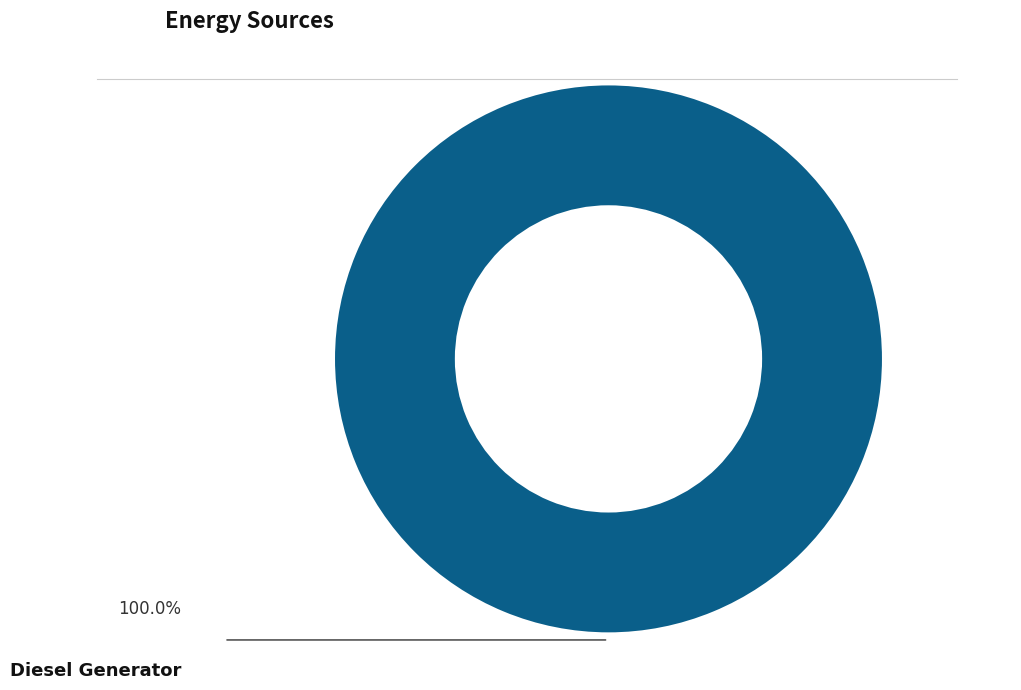

How many segments does this pie chart have?

1